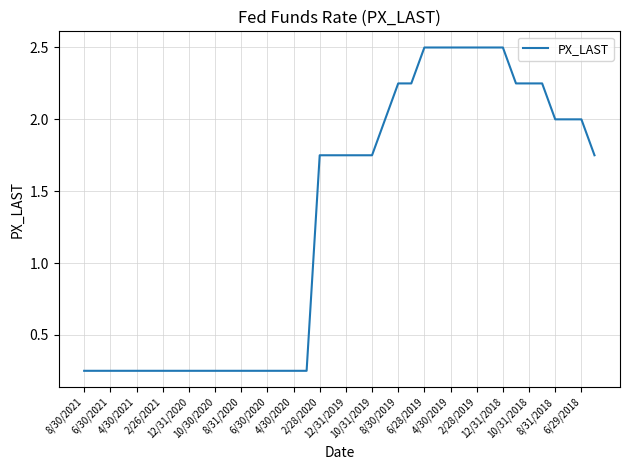

What is the maximum value shown in the chart?

2.5